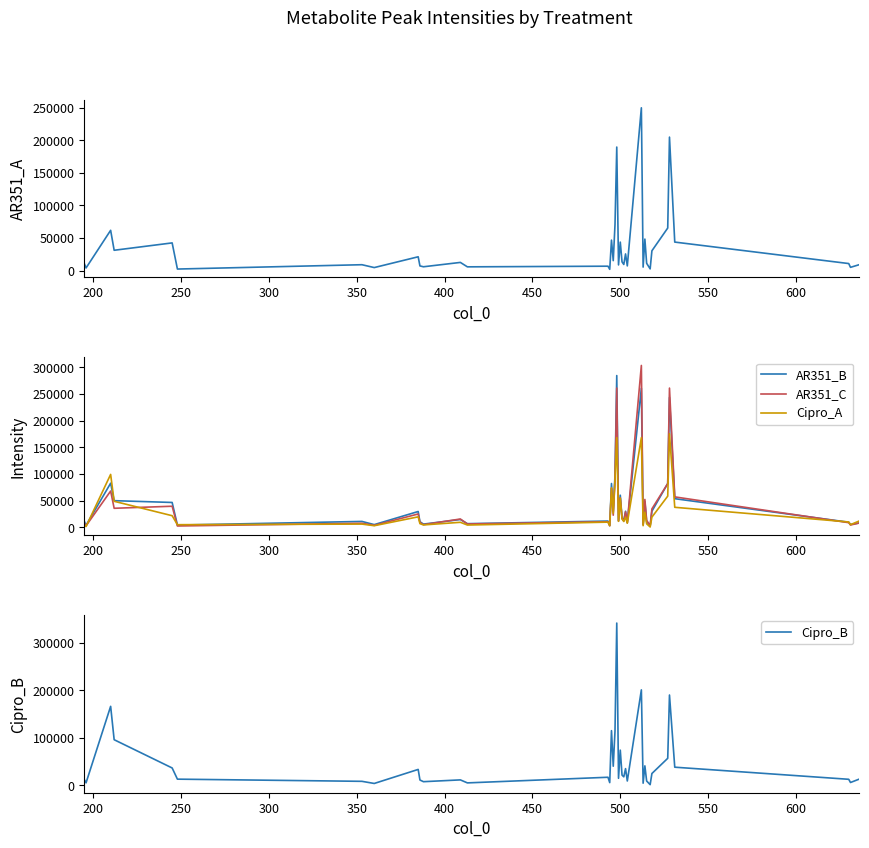

What is the sum of all AR351_C values?

1665966.2